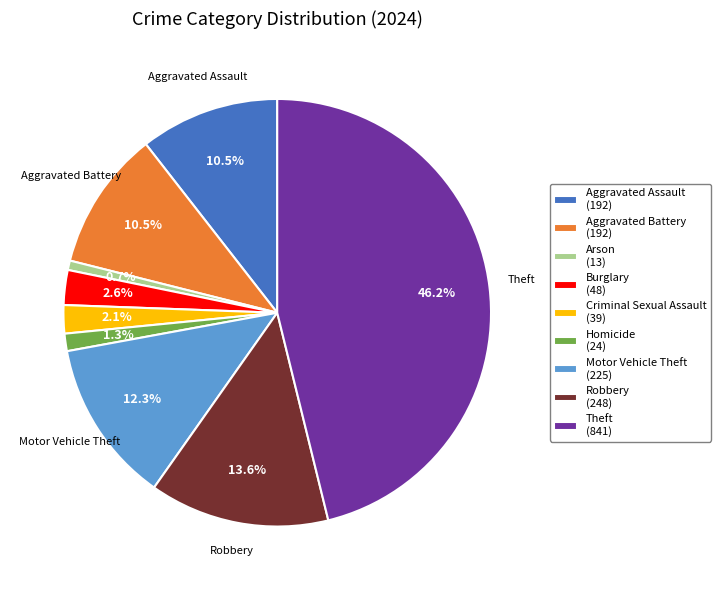

Which slice is the largest?

Theft